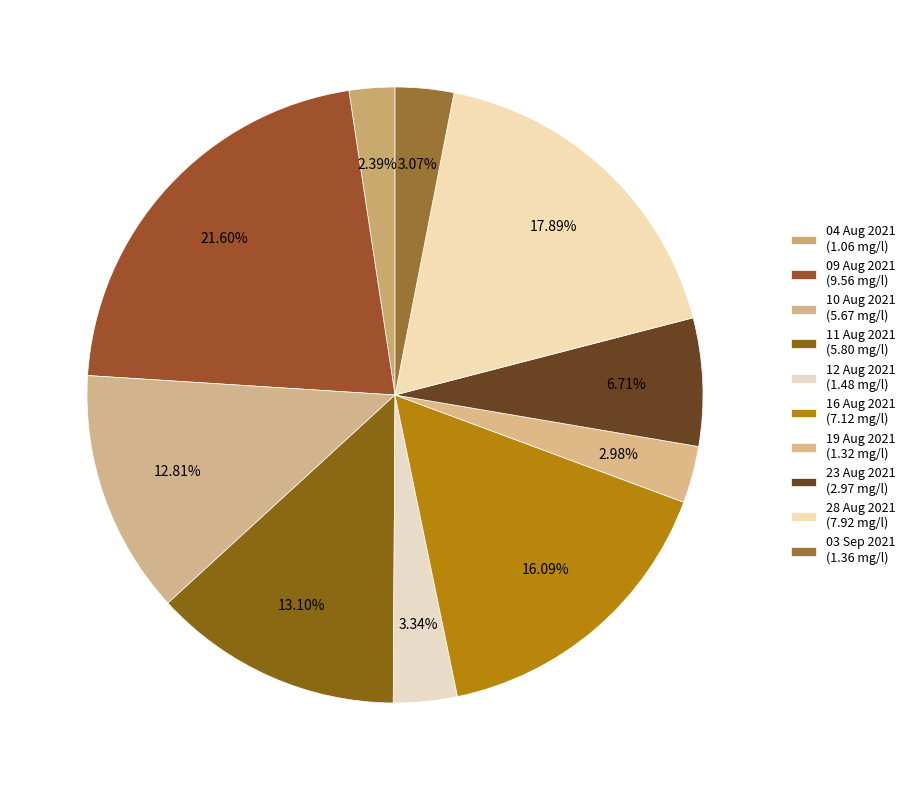

Do 12 Aug 2021 and 11 Aug 2021 together represent more than half of the pie?

No